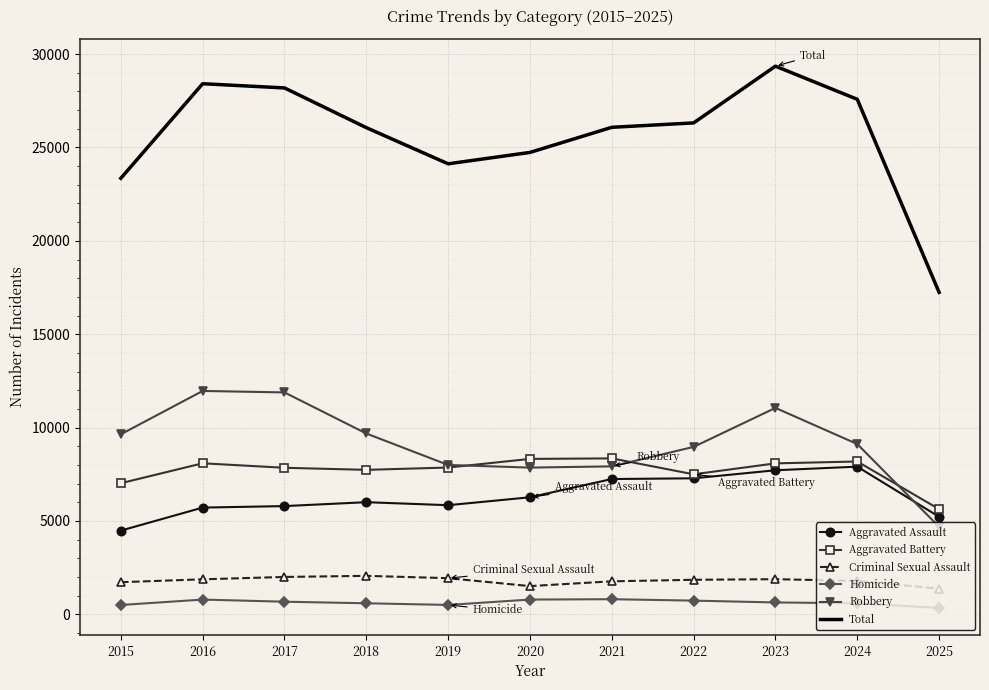

What is the minimum value for Aggravated Assault?

4480